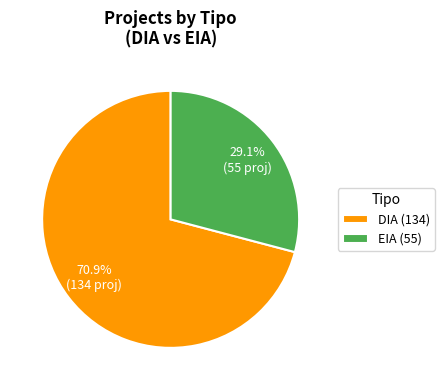

Rank the categories by value from highest to lowest.

DIA, EIA